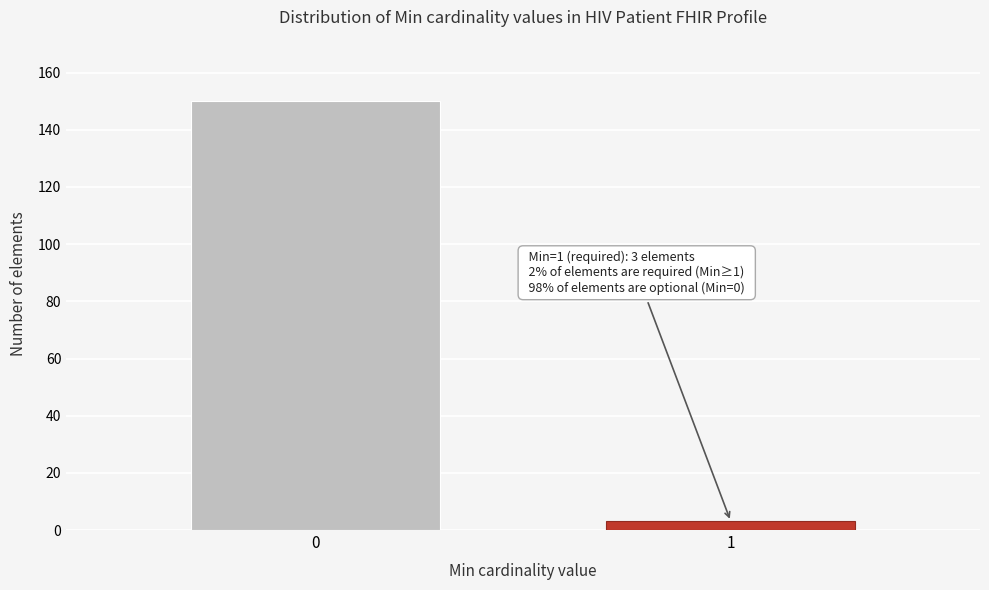

Reading right to left, transcribe all the data shown in this chart.

1=3	0=150